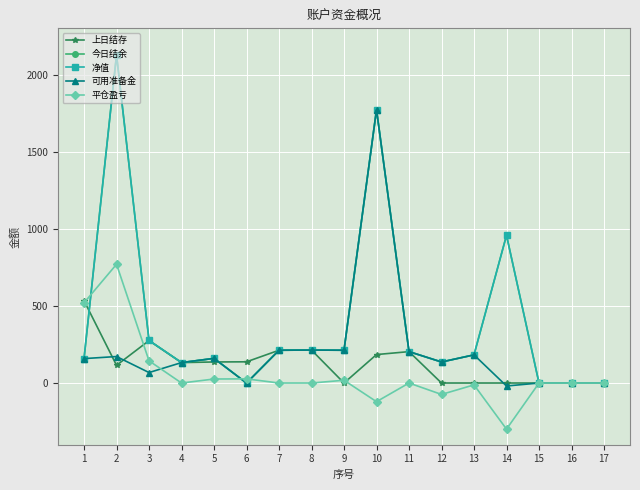

Reading left to right, what are all the values shown in this chart?

上日结存: 1=534.1	2=114.8	3=275.2	4=132.5	5=136.5	6=137.5	7=212.6	8=213.6	9=0.0	10=184.6	11=203.6	12=0.0	13=0.0	14=0.0	15=0.0	16=0.0	17=0.0
今日结余: 1=158.3	2=2126.6	3=276.1	4=132.5	5=159.8	6=0.0	7=212.6	8=213.6	9=212.6	10=1772.3	11=203.6	12=136.4	13=182.6	14=958.1	15=0.0	16=0.0	17=0.0
净值: 1=158.3	2=2126.6	3=276.1	4=132.5	5=159.8	6=0.0	7=212.6	8=213.6	9=212.6	10=1772.3	11=203.6	12=136.4	13=182.6	14=958.1	15=0.0	16=0.0	17=0.0
可用准备金: 1=158.3	2=171.8	3=67.9	4=132.5	5=159.8	6=0.0	7=212.6	8=213.6	9=212.6	10=1772.3	11=203.6	12=136.4	13=182.6	14=-19.3	15=0.0	16=0.0	17=0.0
平仓盈亏: 1=520.0	2=770.0	3=144.0	4=0.0	5=26.0	6=27.0	7=0.0	8=0.0	9=18.0	10=-121.0	11=0.0	12=-74.0	13=-12.0	14=-299.0	15=0.0	16=0.0	17=0.0